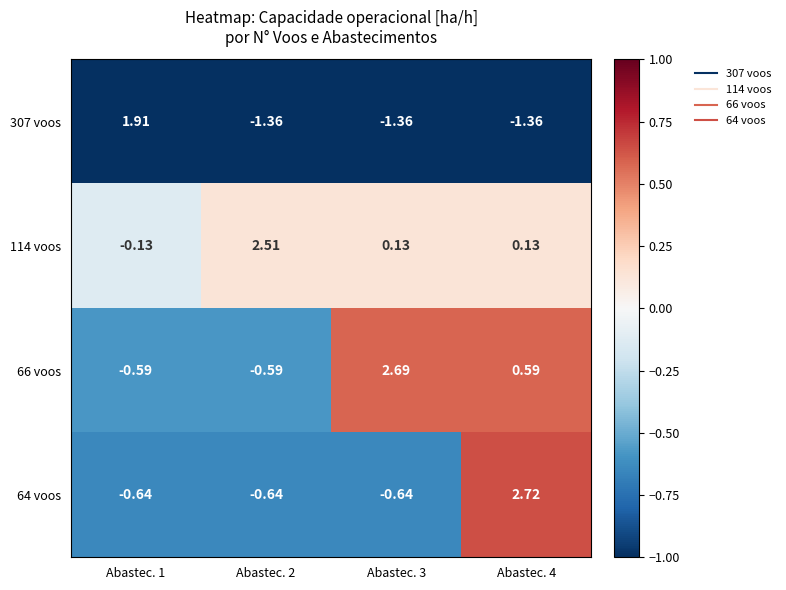

Which series has the largest total across all categories?

114 voos